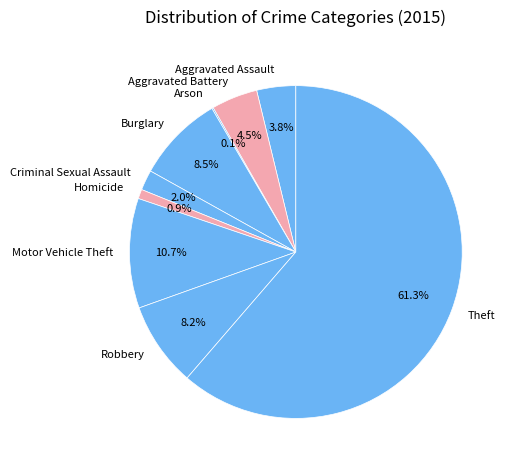

Does Theft account for over 50% of the chart?

Yes